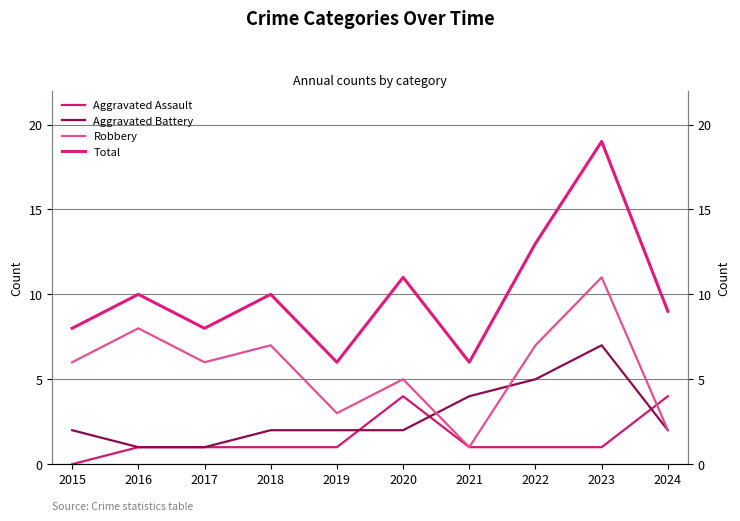

Where is Robbery nearest to the value 6?

2015